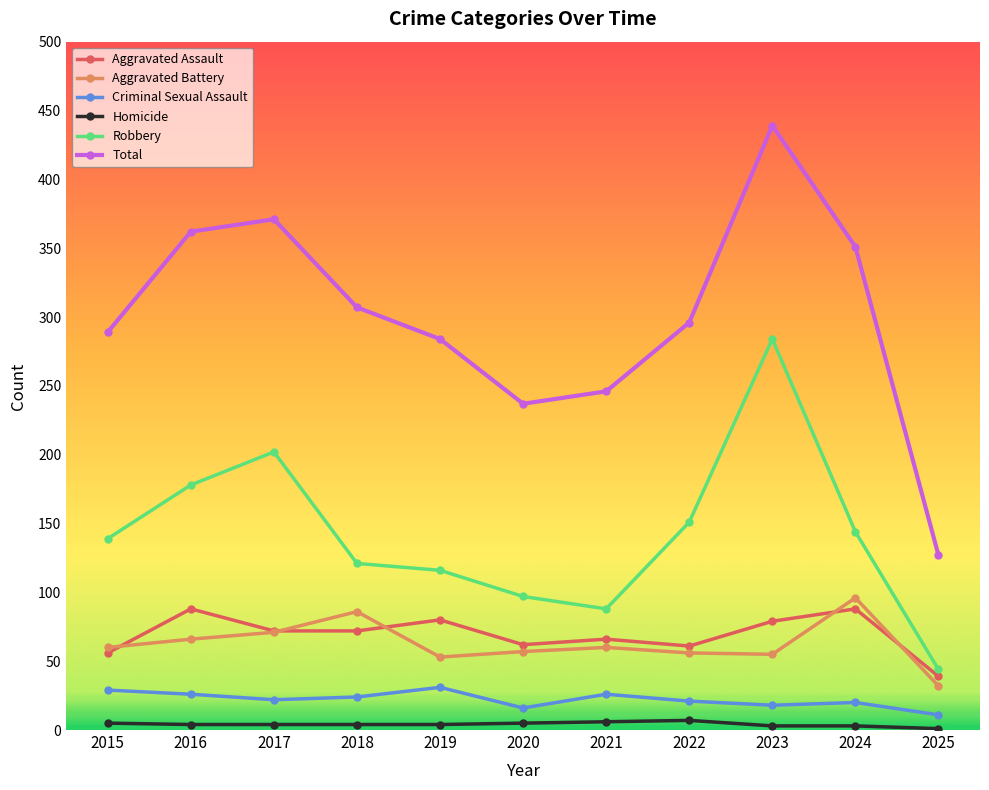

What is the sum of all Criminal Sexual Assault values?

244